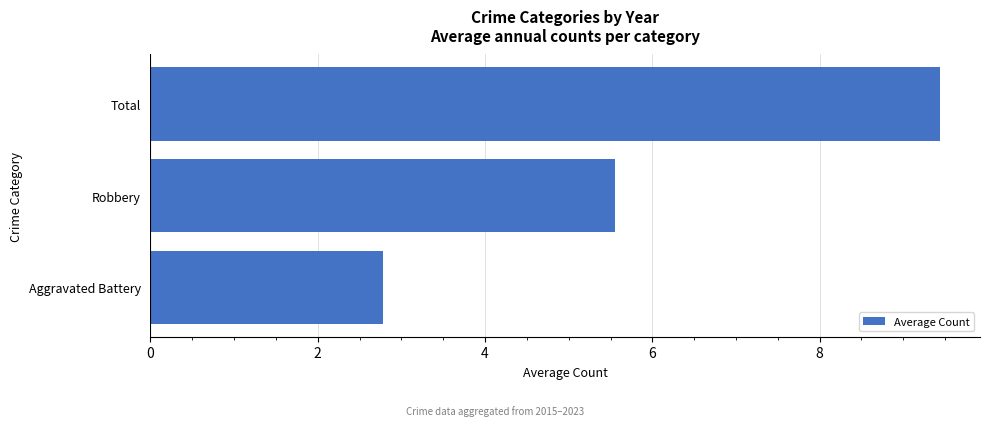

Are the bars horizontal?

Yes